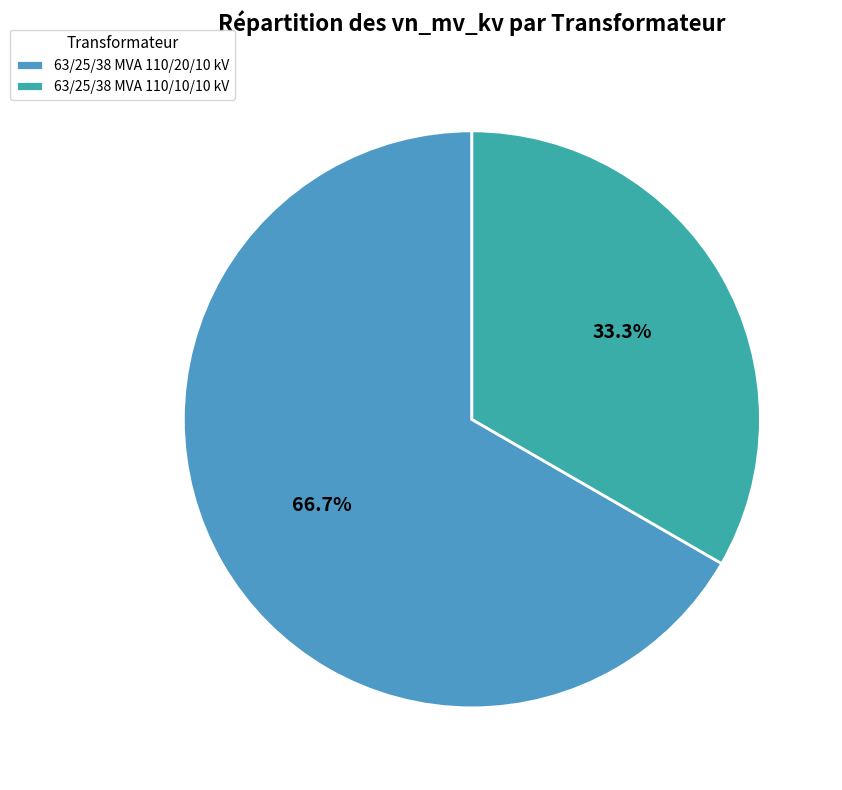

Which slice represents more than half of the pie?

63/25/38 MVA 110/20/10 kV